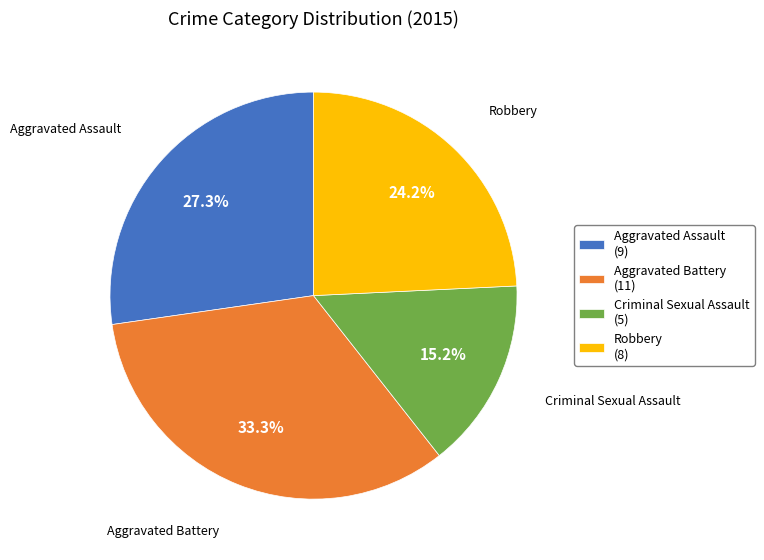

Rank the categories by value from lowest to highest.

Criminal Sexual Assault, Robbery, Aggravated Assault, Aggravated Battery